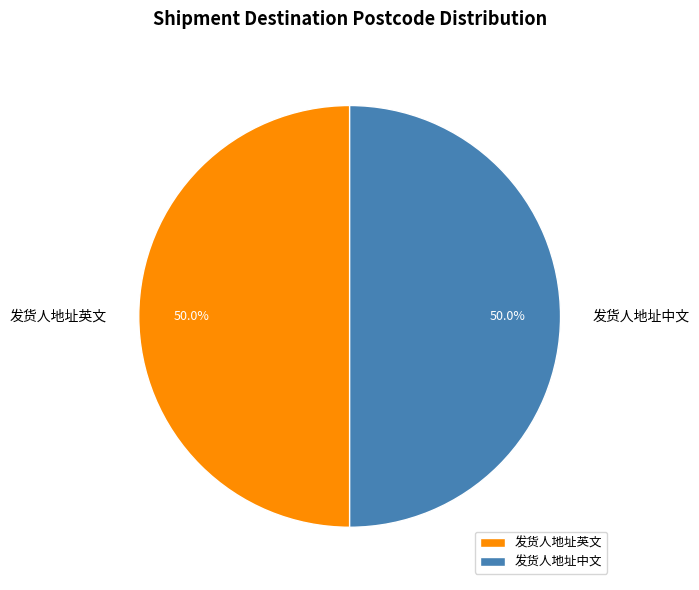

Do 发货人地址中文 and 发货人地址英文 together represent more than half of the pie?

Yes